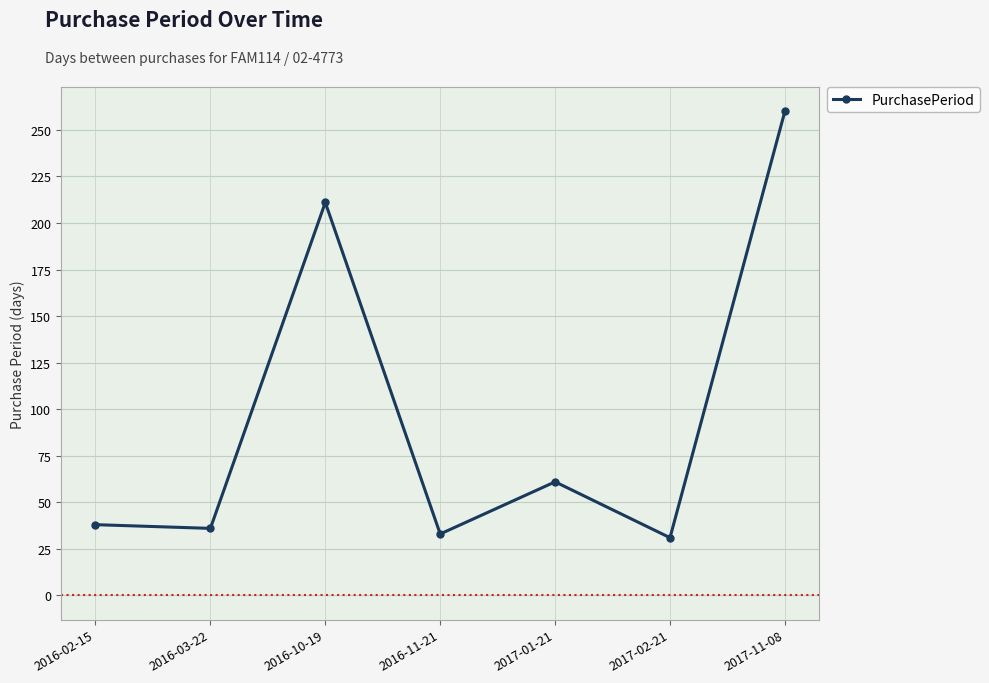

Does the chart have visible grid lines?

Yes